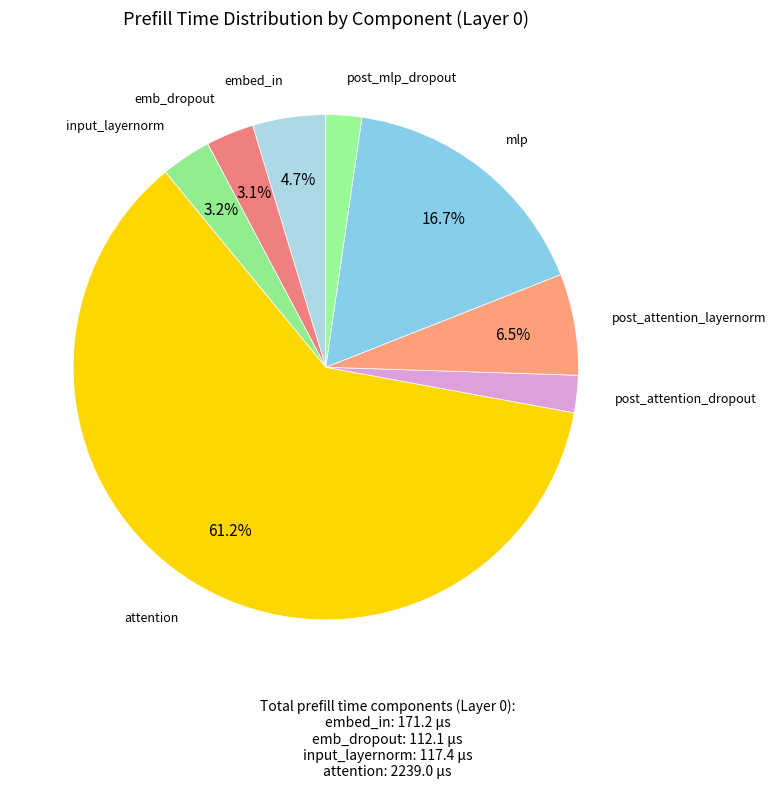

Is there a majority slice in this chart?

Yes